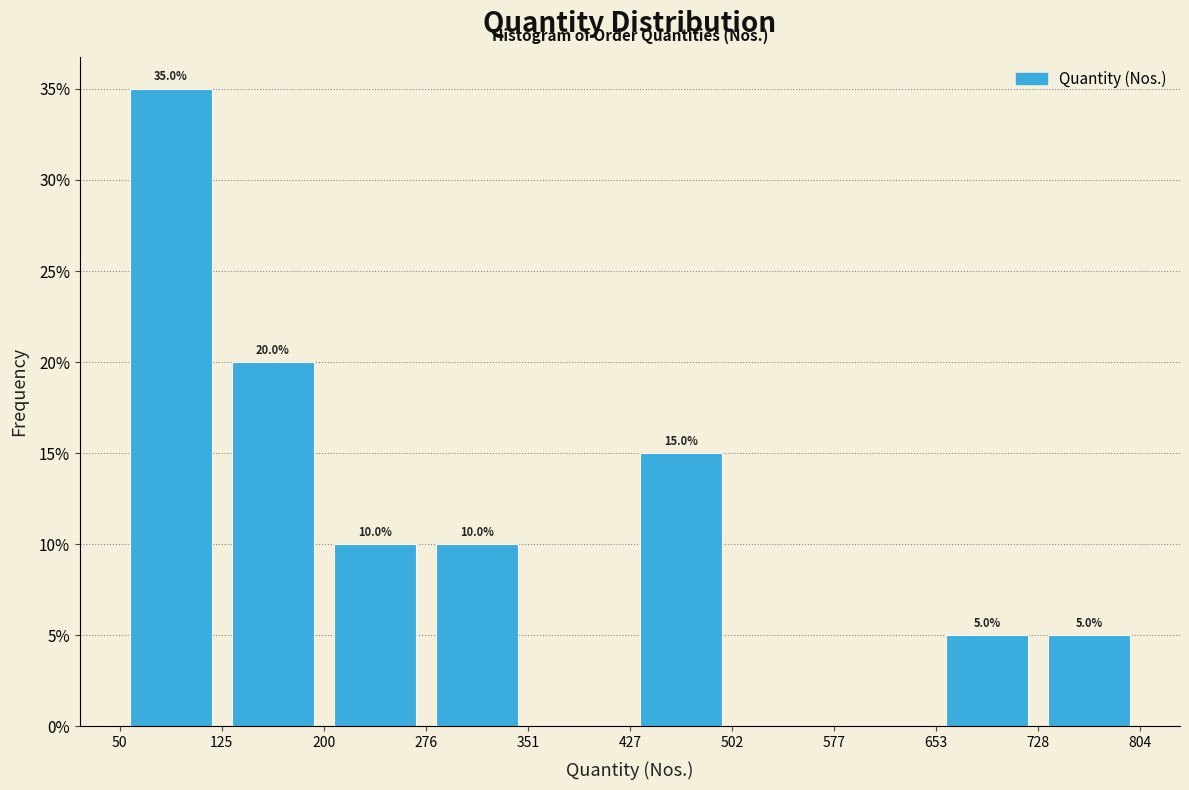

Which range on the x-axis has the tallest bar?

50 to 125